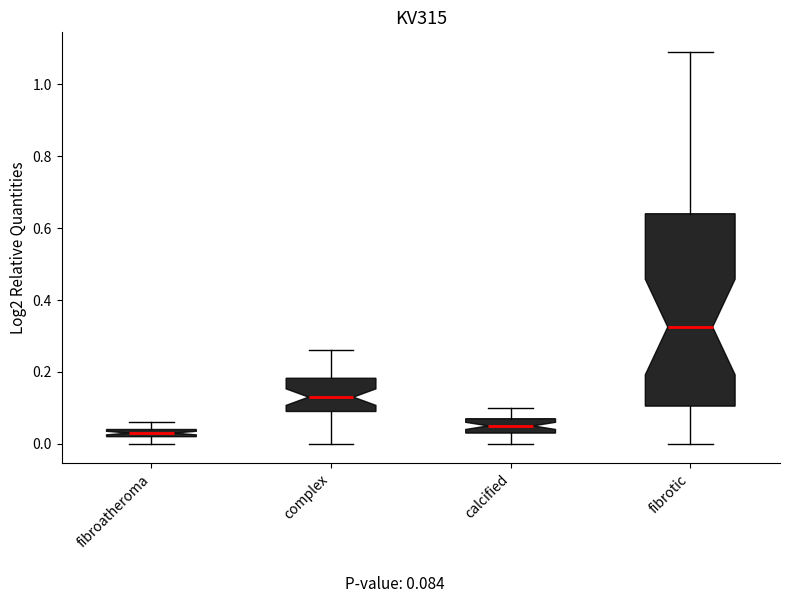

Comparing the boxes themselves (not the whiskers), which one is the tallest?

fibrotic